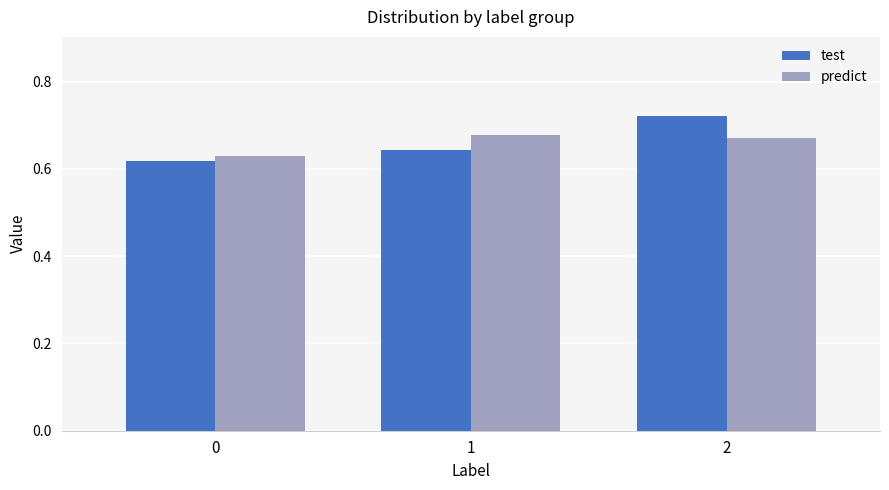

The value of test at 1 is 0.4. True or false?

False